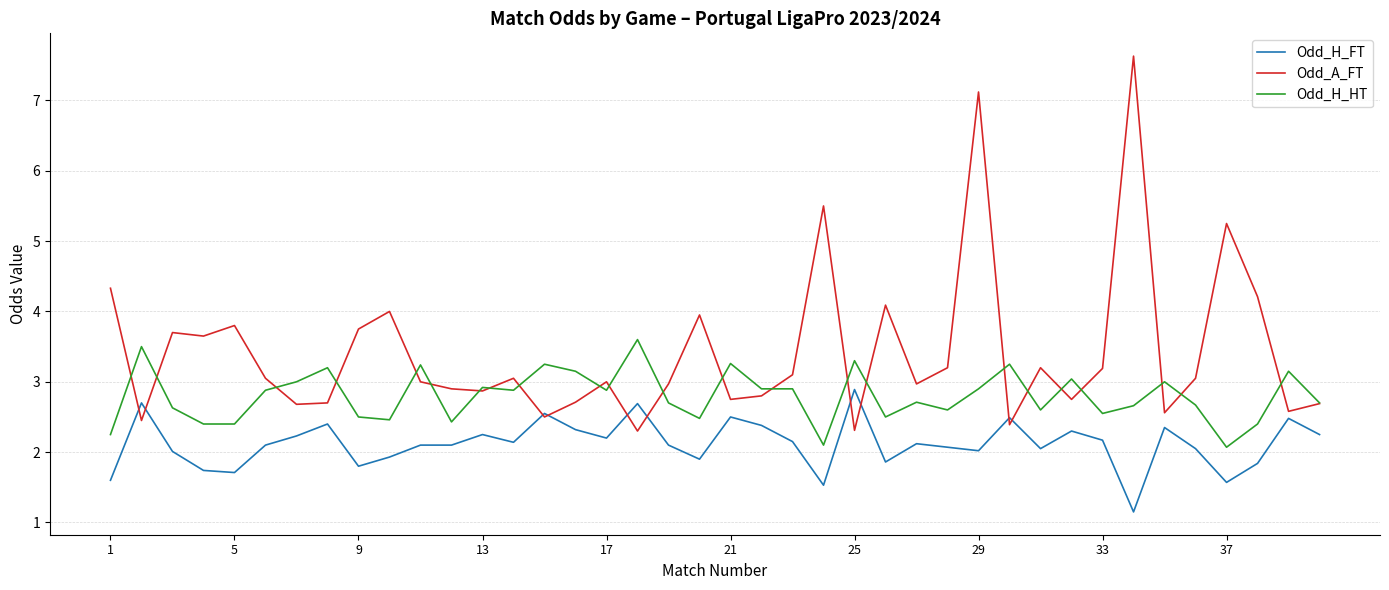

Which series has the widest spread of values?

Odd_A_FT